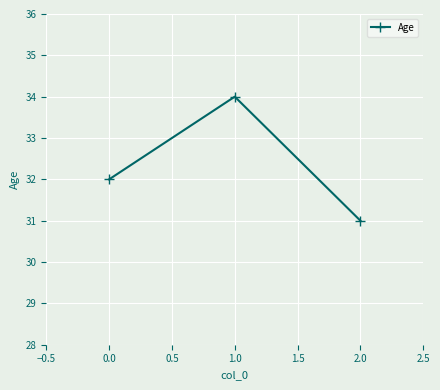

What is the difference between the maximum and minimum values?

3